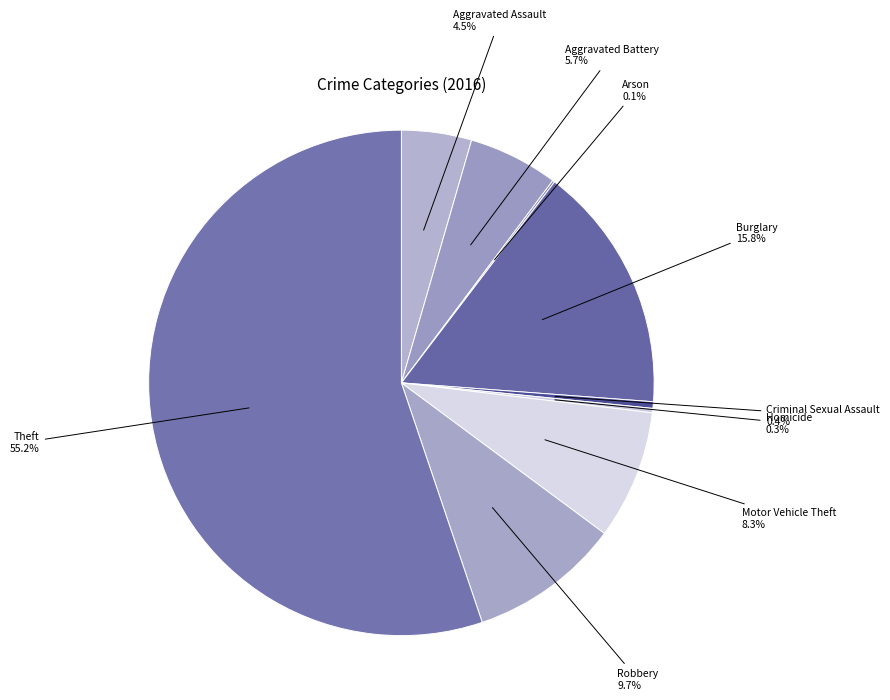

How many slices are in this pie chart?

9